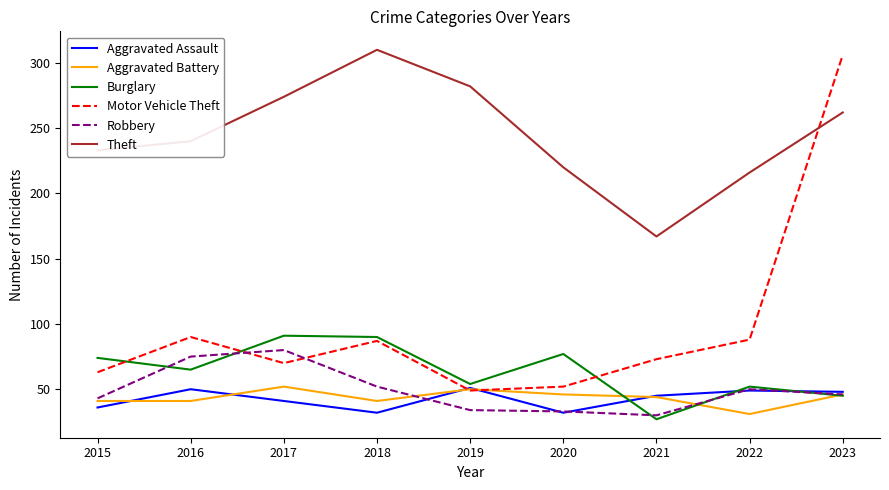

What is the sum of all Burglary values?

575